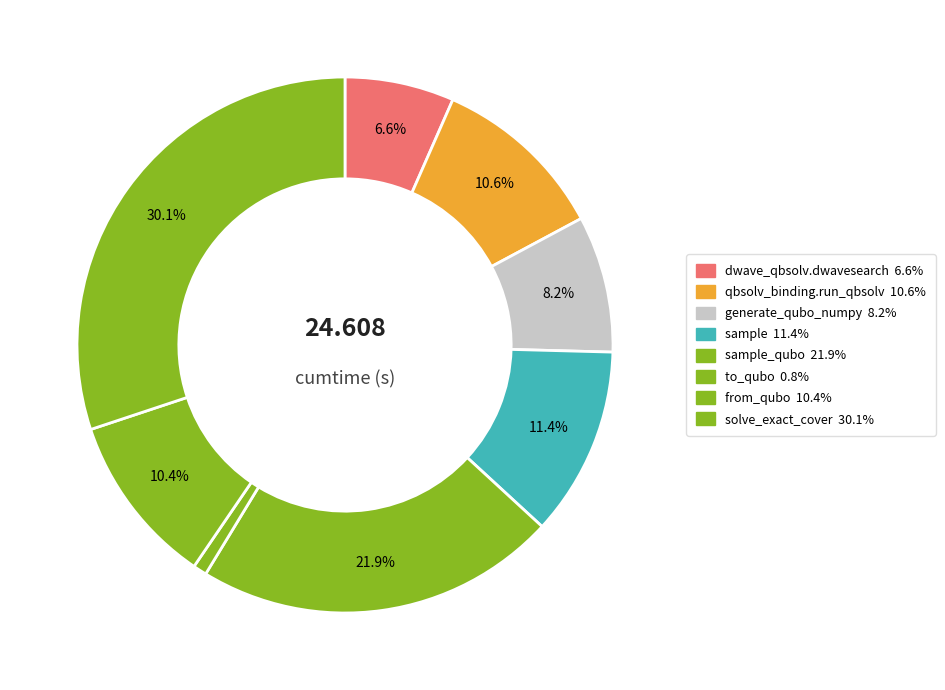

Count the number of slices in the pie.

8